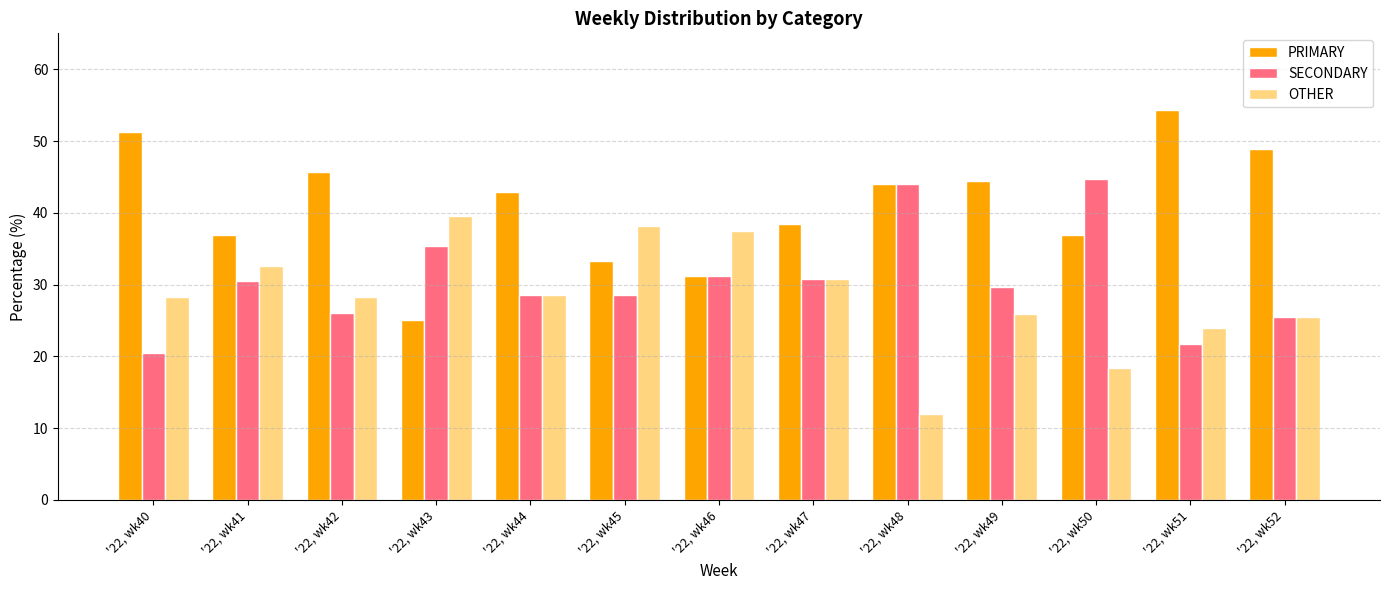

The value of PRIMARY at '22, wk50 is 55.9. True or false?

False